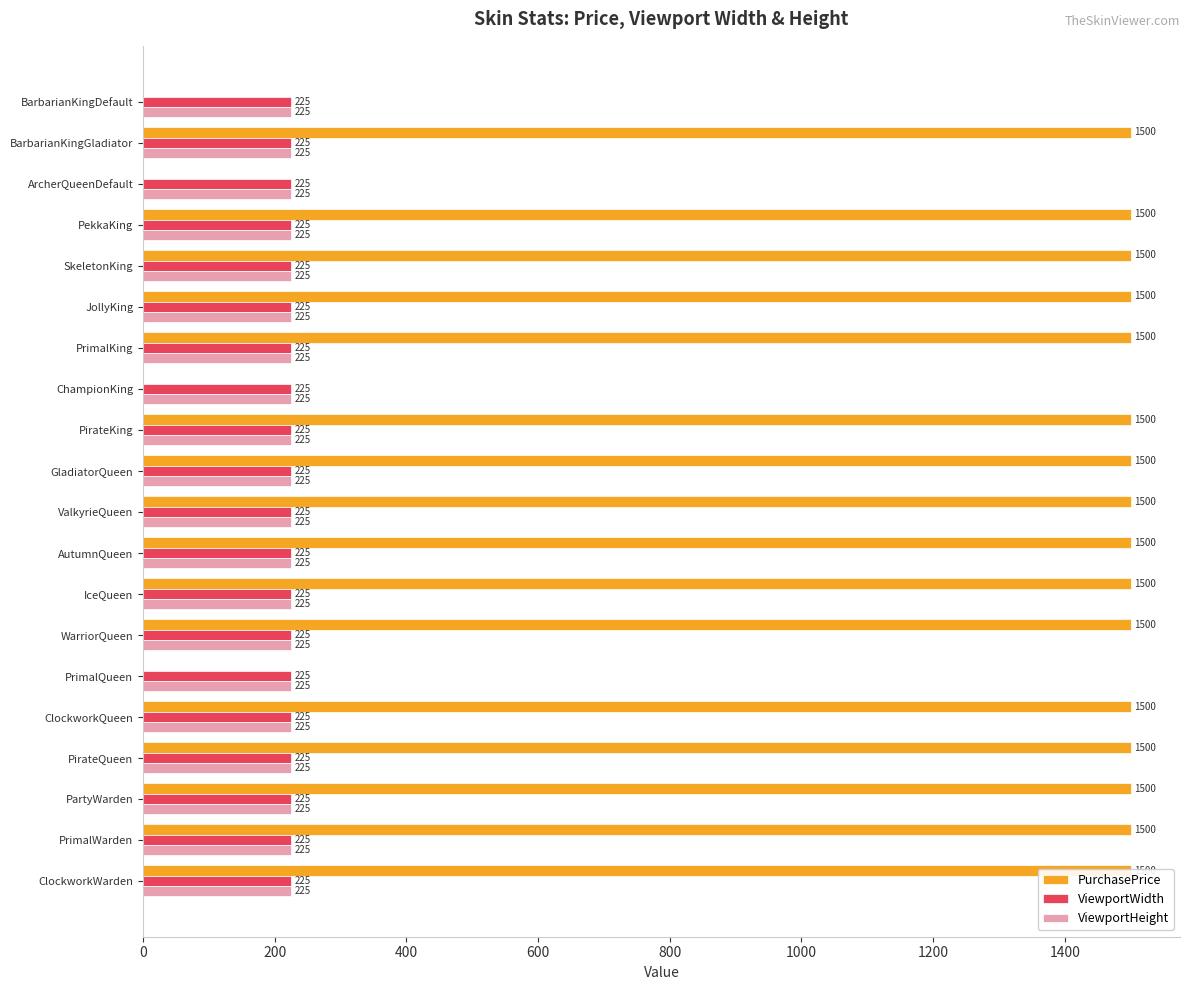

What is the difference between the second highest and minimum values in the PurchasePrice series?

1500.0